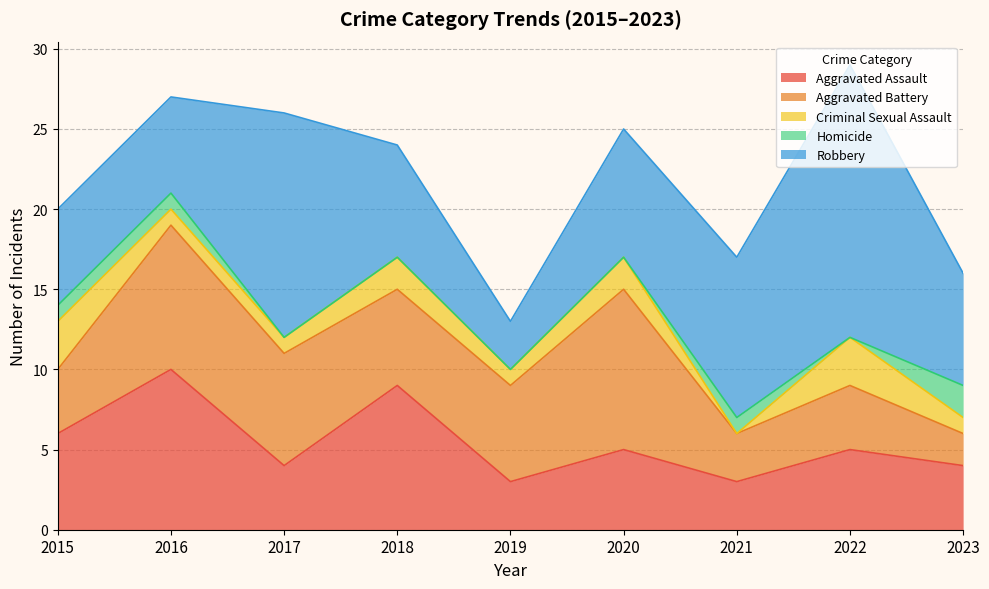

True or false: Aggravated Assault and Criminal Sexual Assault intersect in this chart.

False